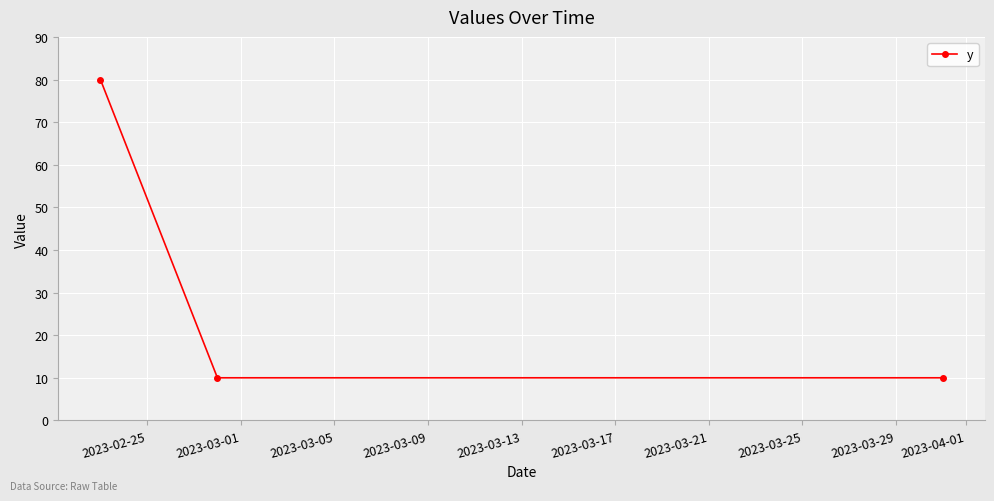

What is the smallest value displayed?

10